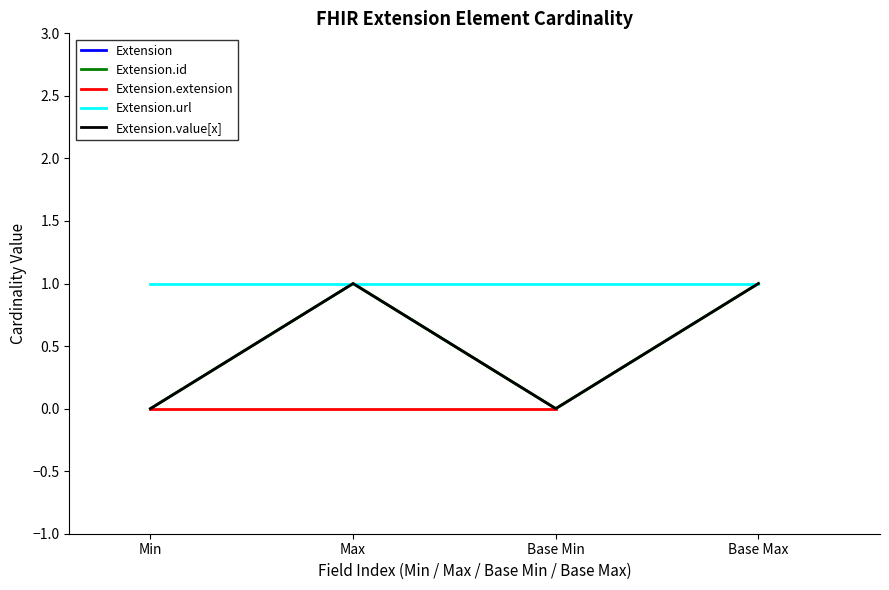

What is the sum of all Extension.value[x] values?

2.0